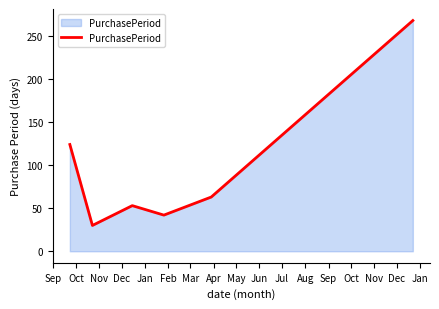

What is the maximum value shown in the chart?

268